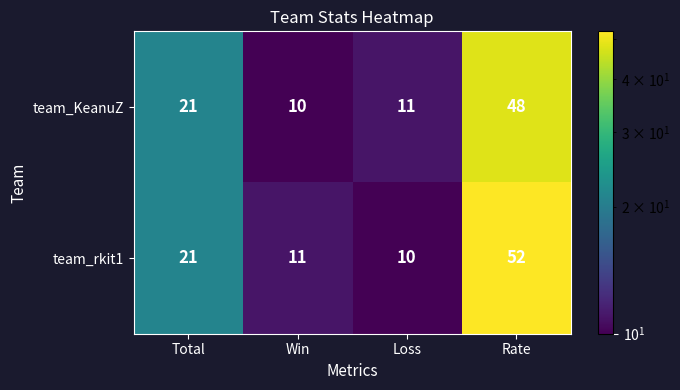

At which category is the sum across all series the highest?

Rate